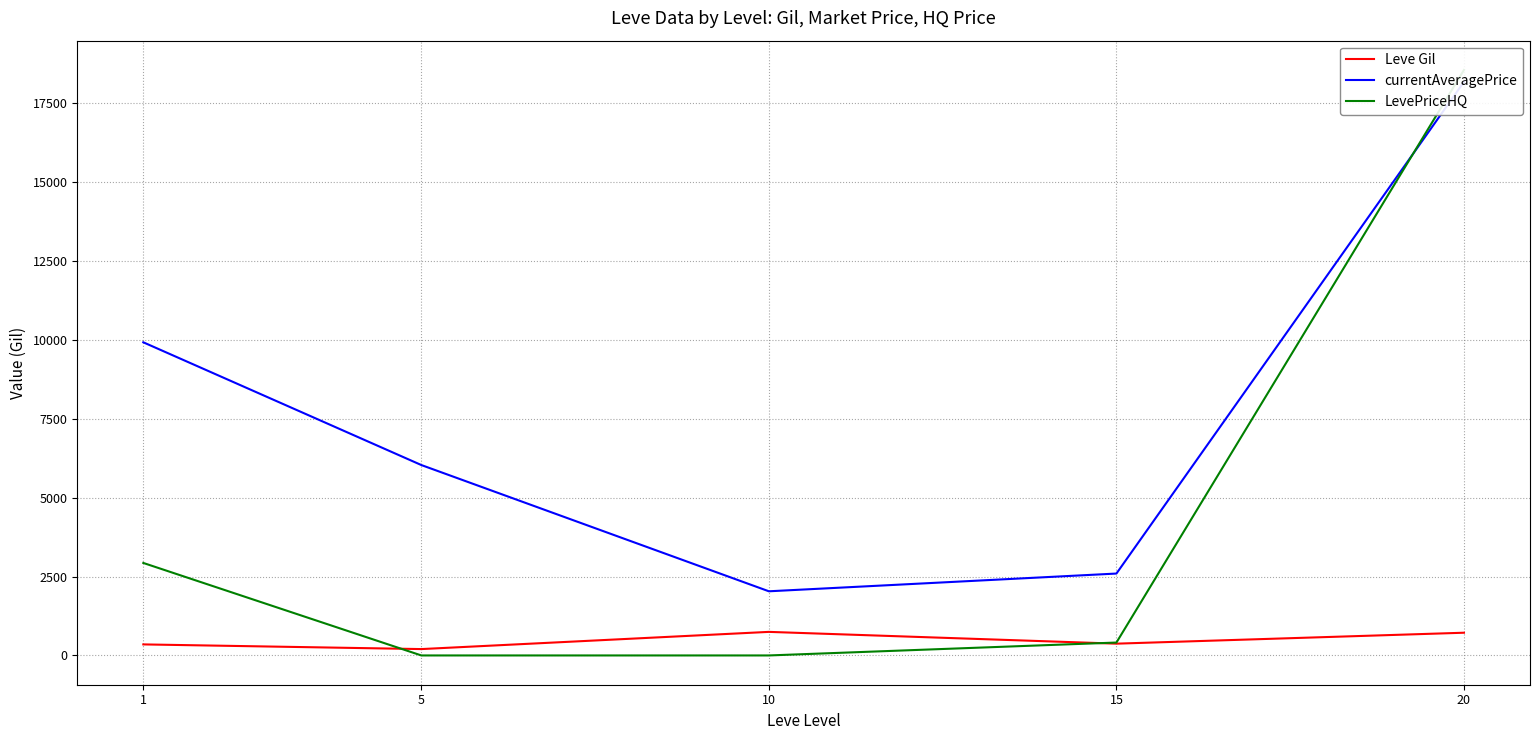

How many interior local peaks does the Leve Gil series have?

1